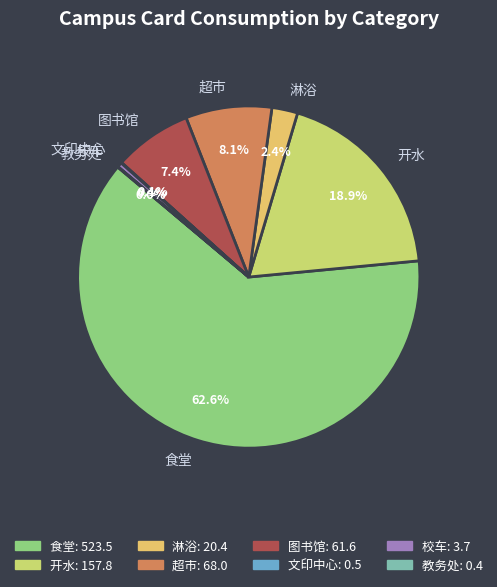

To the nearest percent, what portion does 图书馆 represent?

7%